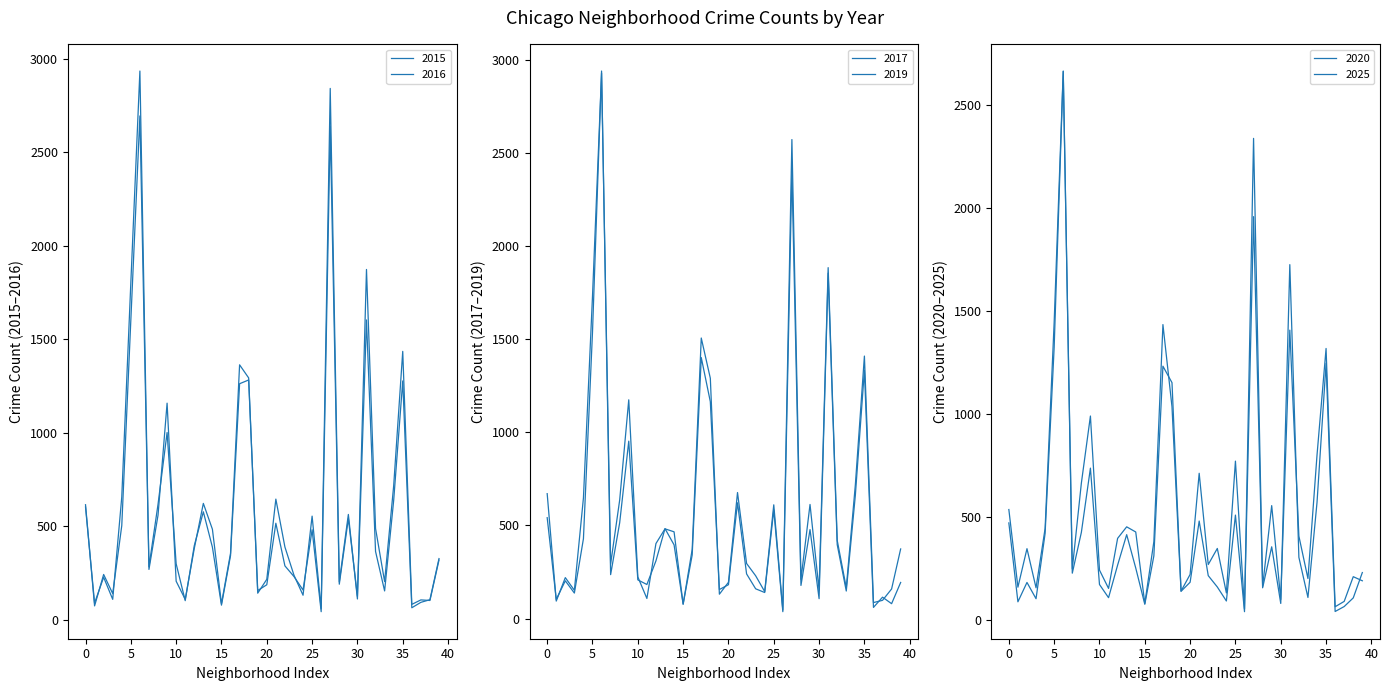

What is the sum of all 2017 values?

24678